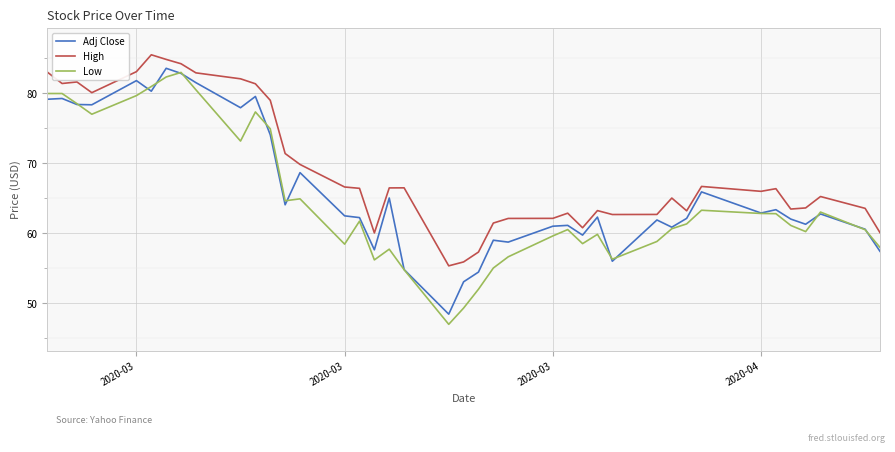

True or false: Low has more than 2 interior local peaks.

True